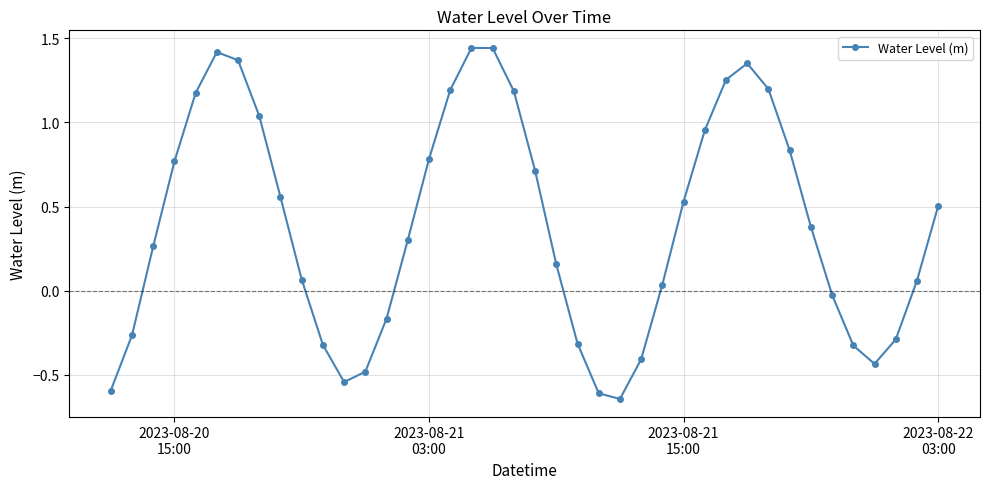

What is the difference between the maximum and minimum values?

2.1